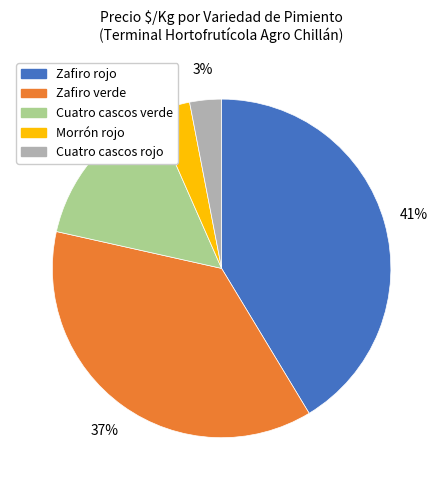

What is the ratio of the value at Zafiro rojo to the value at Zafiro verde?

1.1